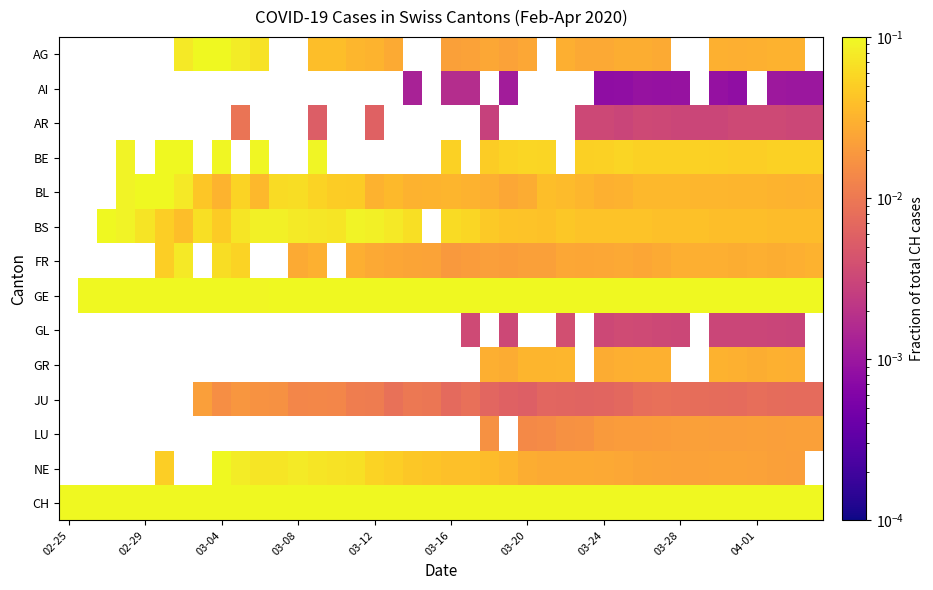

At how many categories does at least one series exceed 0?

40